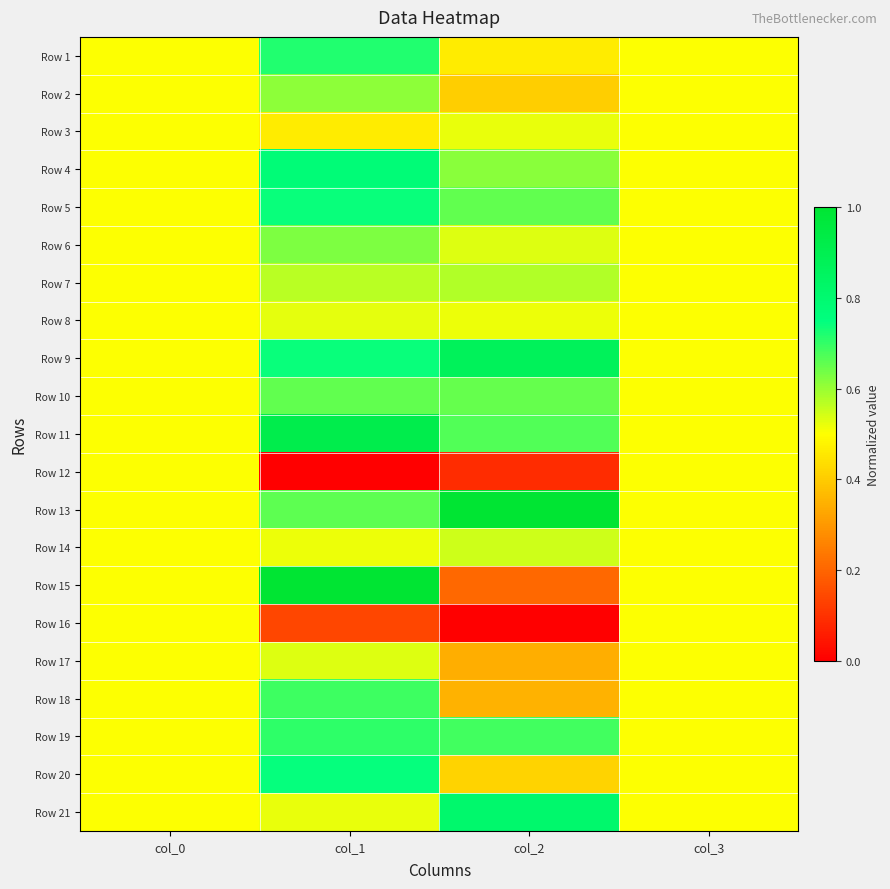

What is the total value across all series at col_1?

12.9